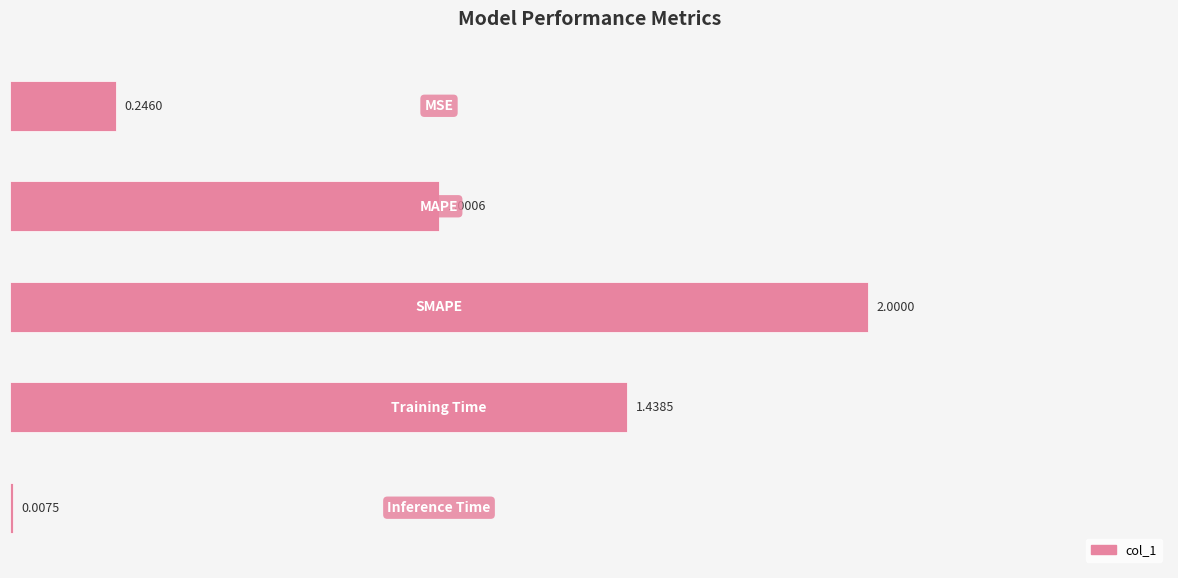

What is the sum of all values?

4.7